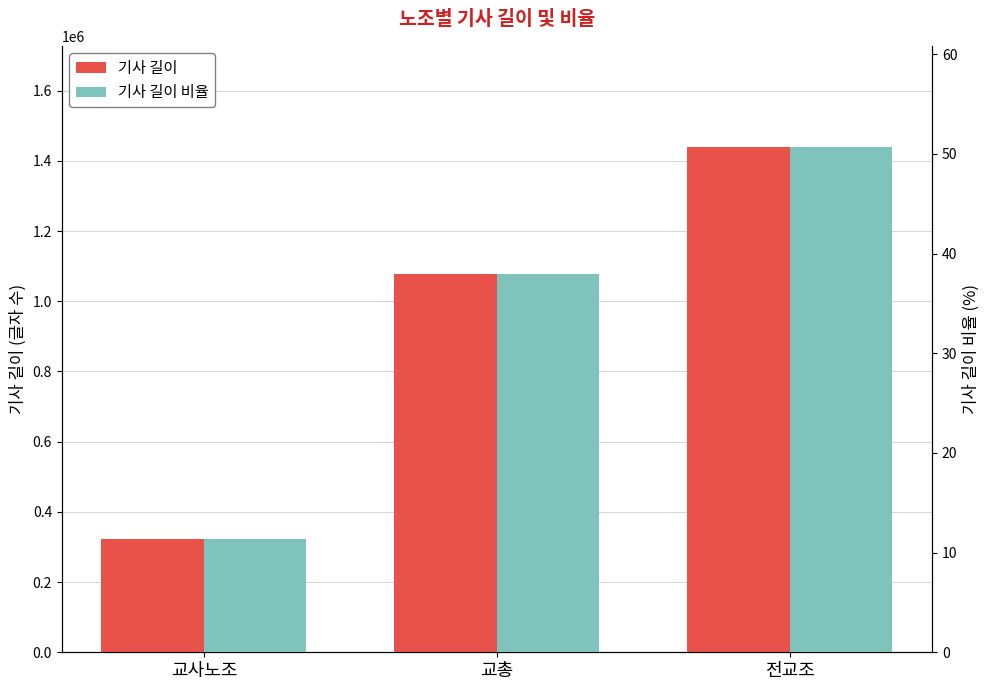

At which label does 기사 길이 비율 first exceed 37?

교총